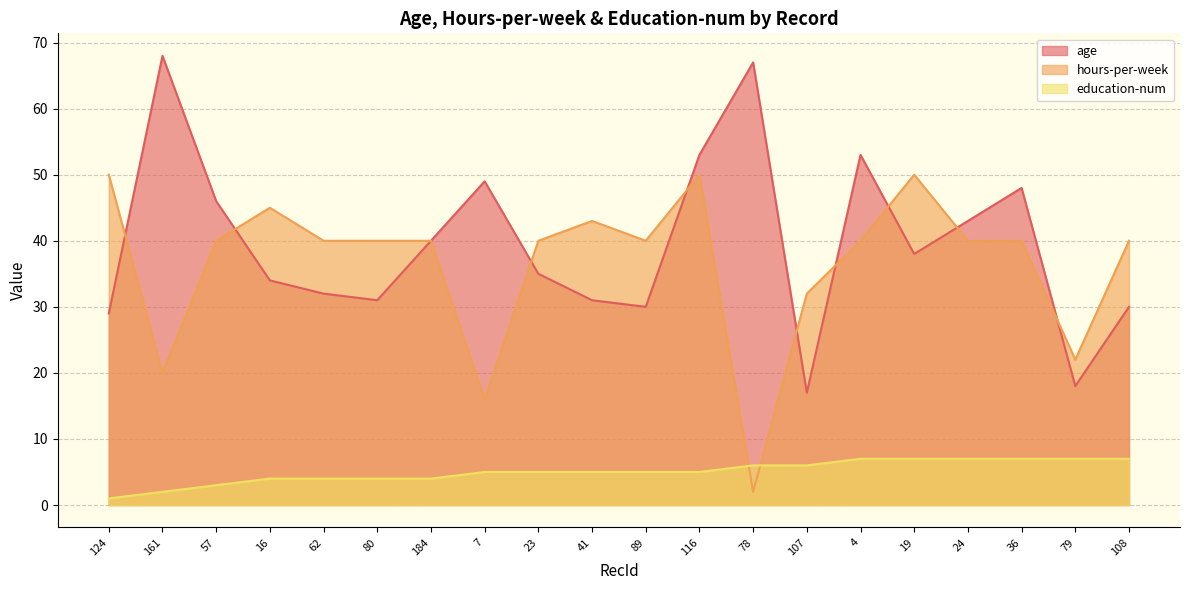

True or false: education-num and age cross at least once.

False